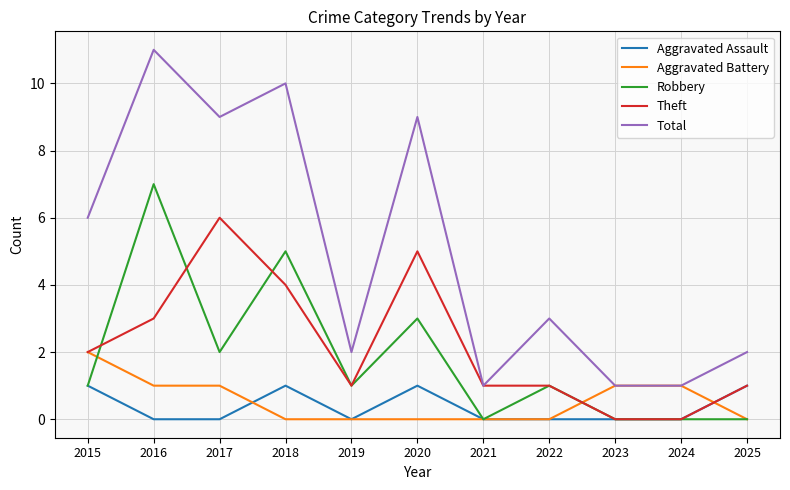

Reading right to left, transcribe all the data shown in this chart.

Aggravated Assault: 1	0	0	0	0	1	0	1	0	0	1
Aggravated Battery: 0	1	1	0	0	0	0	0	1	1	2
Robbery: 0	0	0	1	0	3	1	5	2	7	1
Theft: 1	0	0	1	1	5	1	4	6	3	2
Total: 2	1	1	3	1	9	2	10	9	11	6